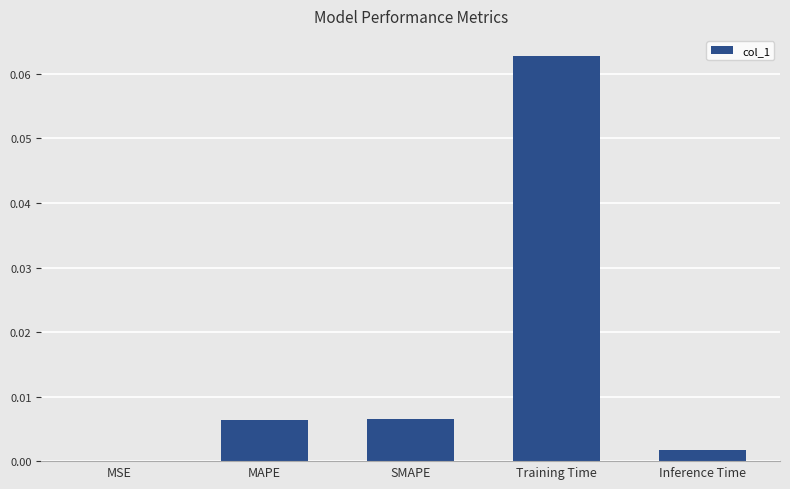

True or false: the data shows 0.0 at MAPE.

True